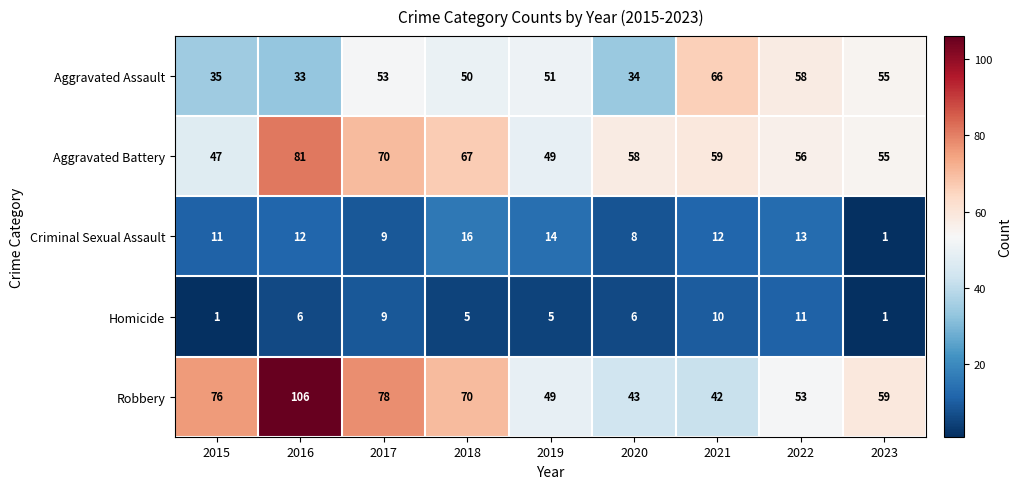

The value of Aggravated Battery at 2021 is 59. True or false?

True